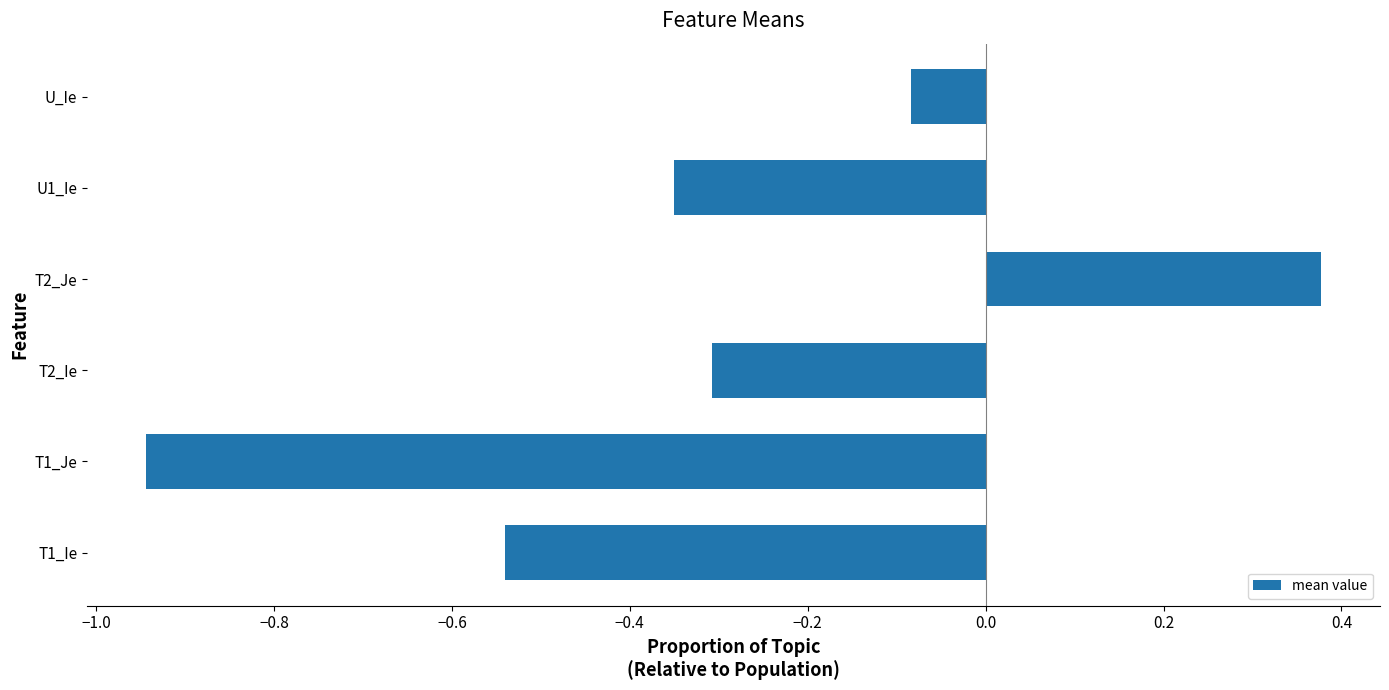

At which category does the chart reach its minimum across all series?

T1_Je